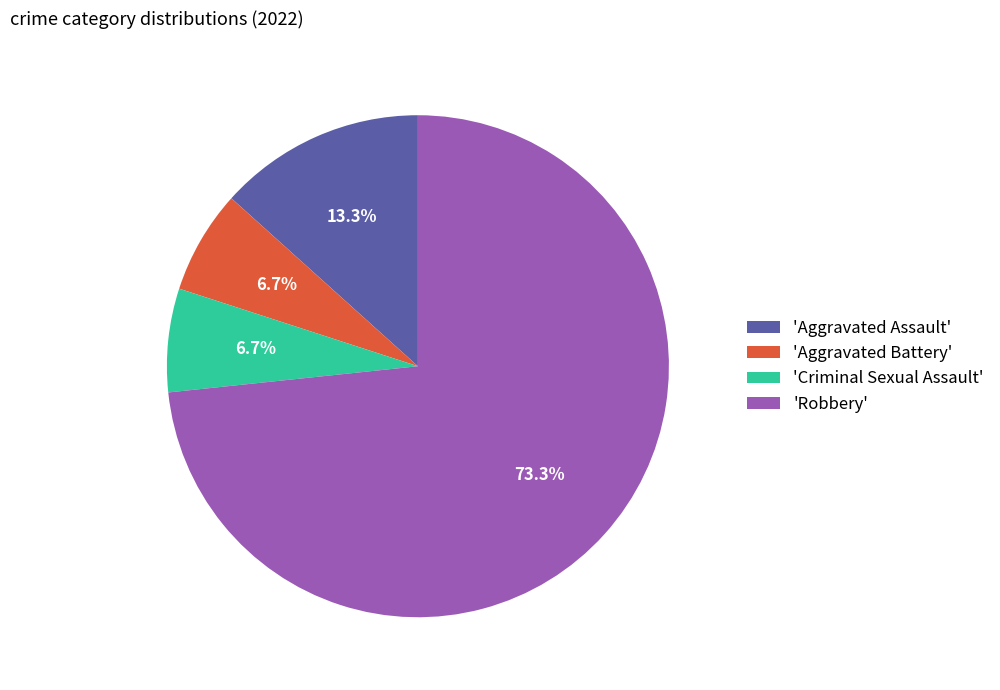

What is the largest slice in the pie chart?

'Robbery'